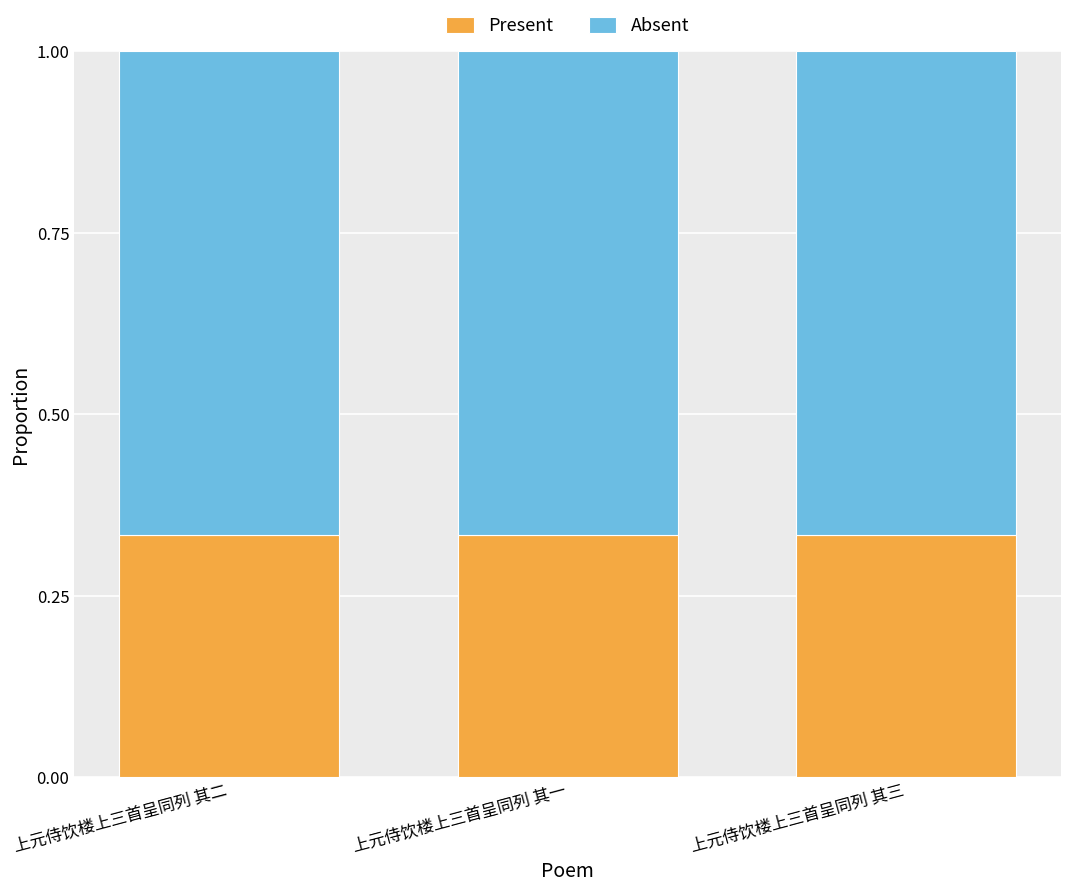

How many Present values are between 0 and 1?

3